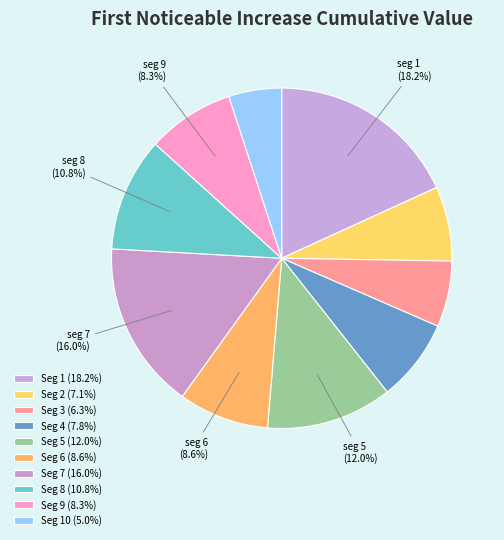

Count the number of slices in the pie.

10